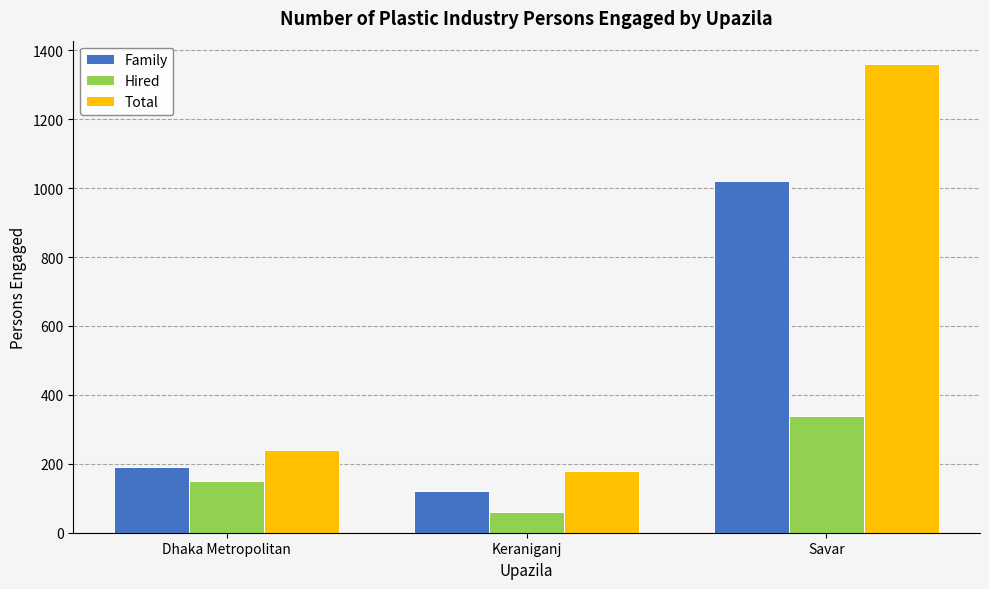

What is the spread (max minus min) of values at Keraniganj?

120